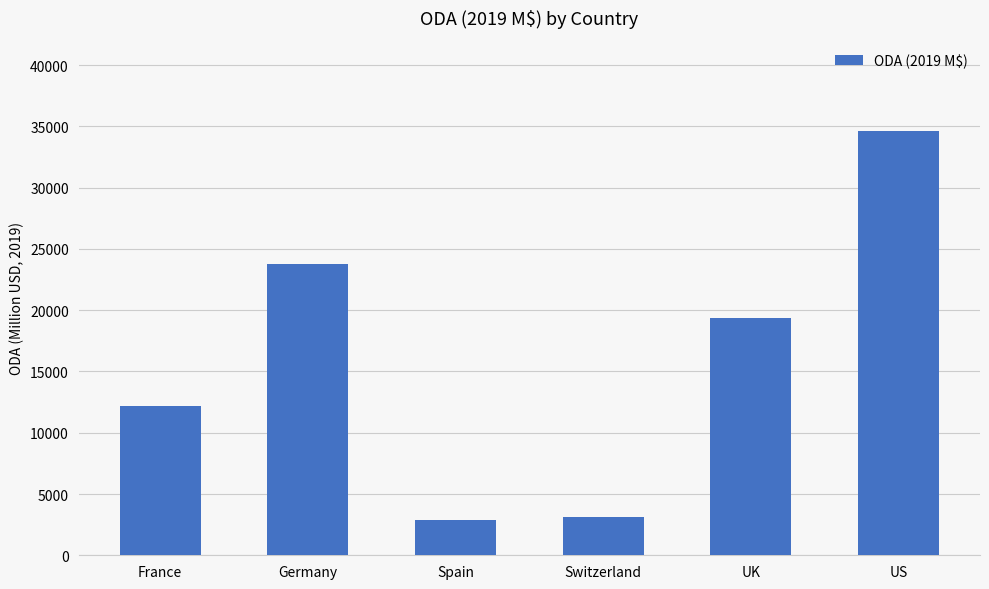

Reading left to right, list all the values displayed in this chart.

France=12180	Germany=23810	Spain=2900	Switzerland=3090	UK=19370	US=34620